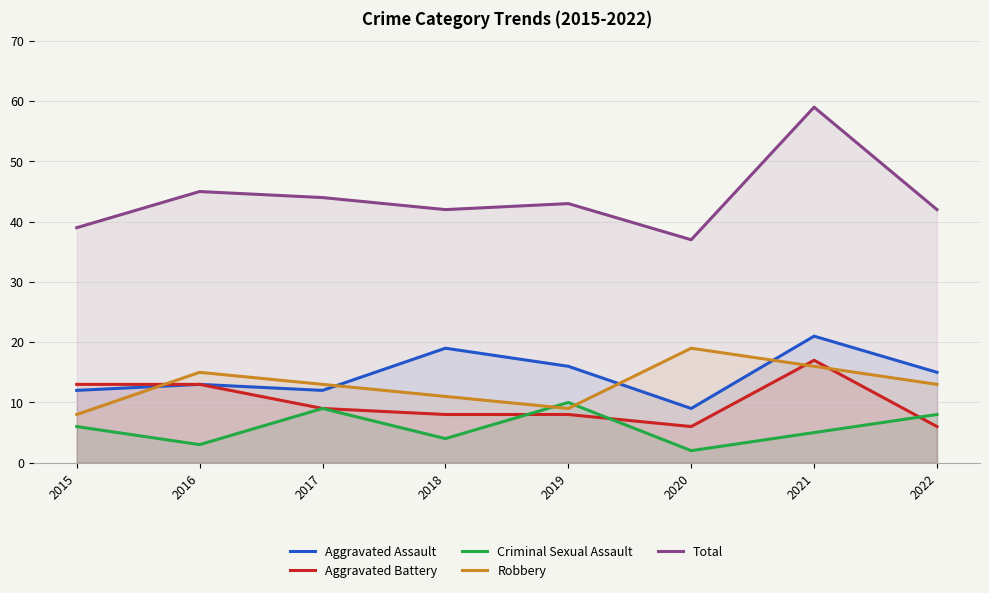

True or false: Aggravated Assault and Total intersect in this chart.

False